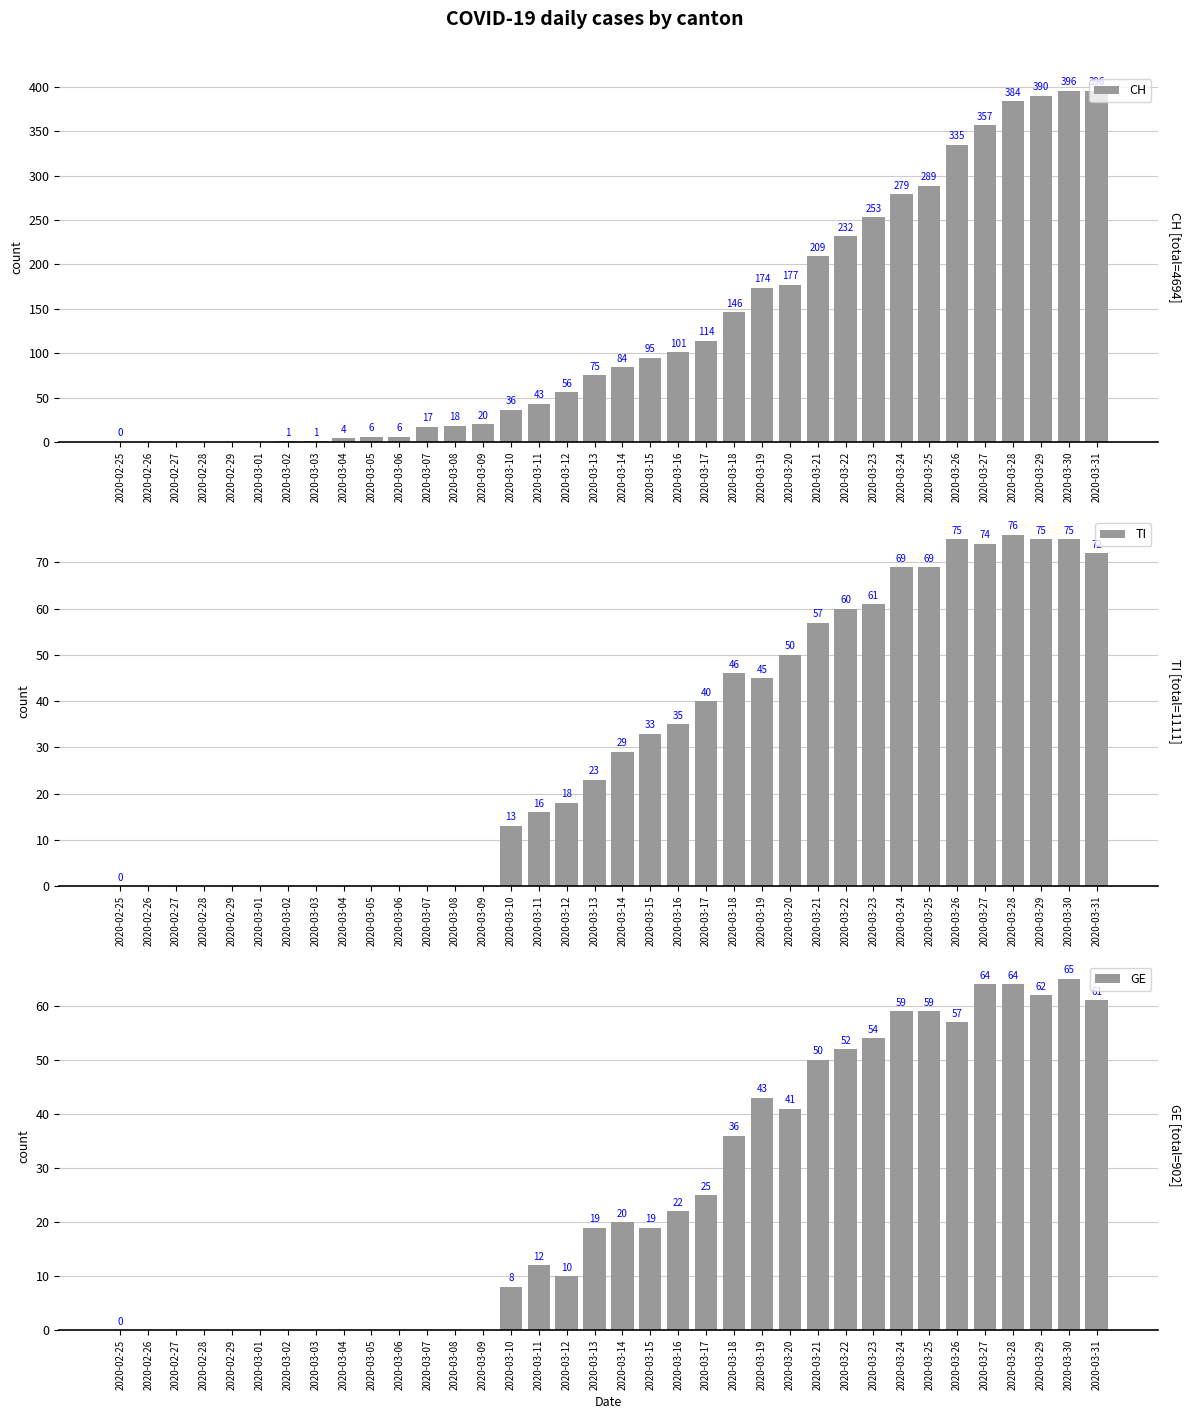

How many values in GE are above zero?

22